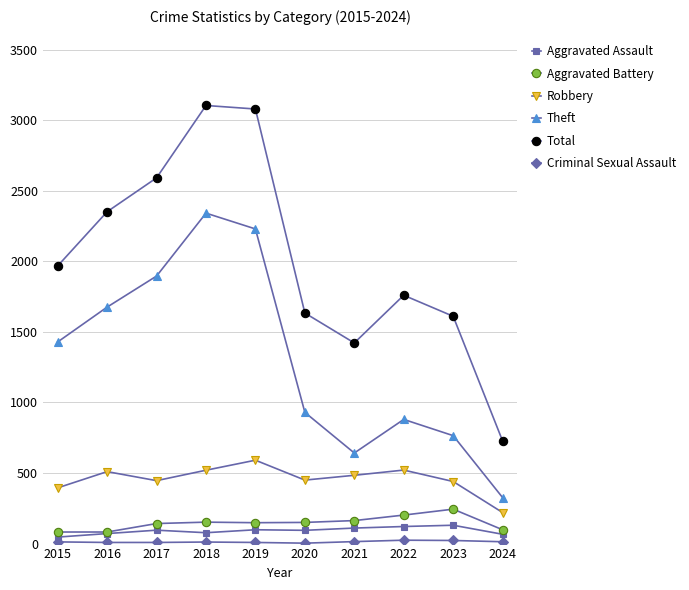

Which series has the widest spread of values?

Total